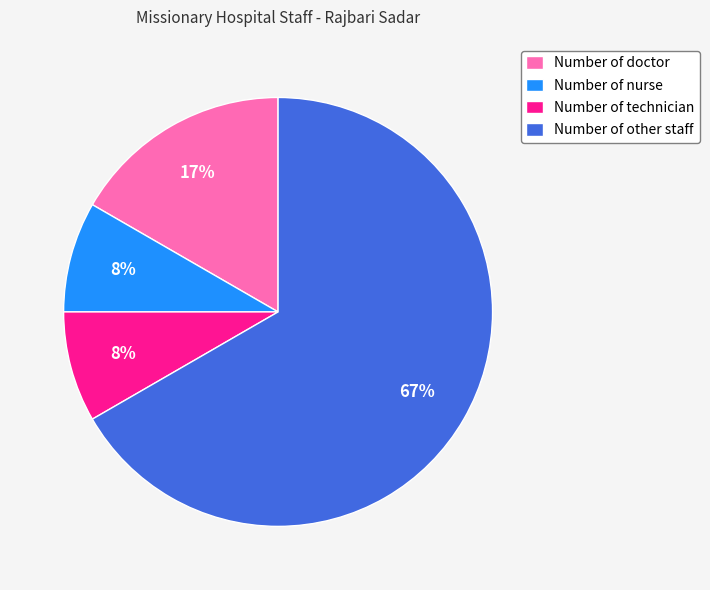

Which category has the biggest portion of the pie?

Number of other staff